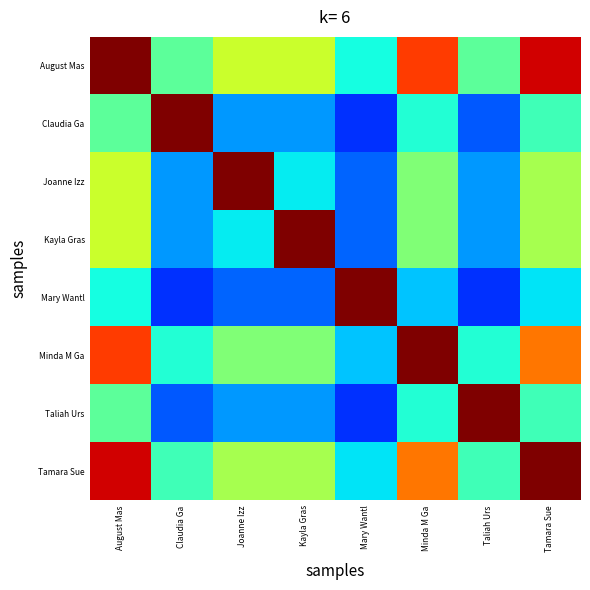

Which label corresponds to the smallest value in the chart?

Mary Wantl